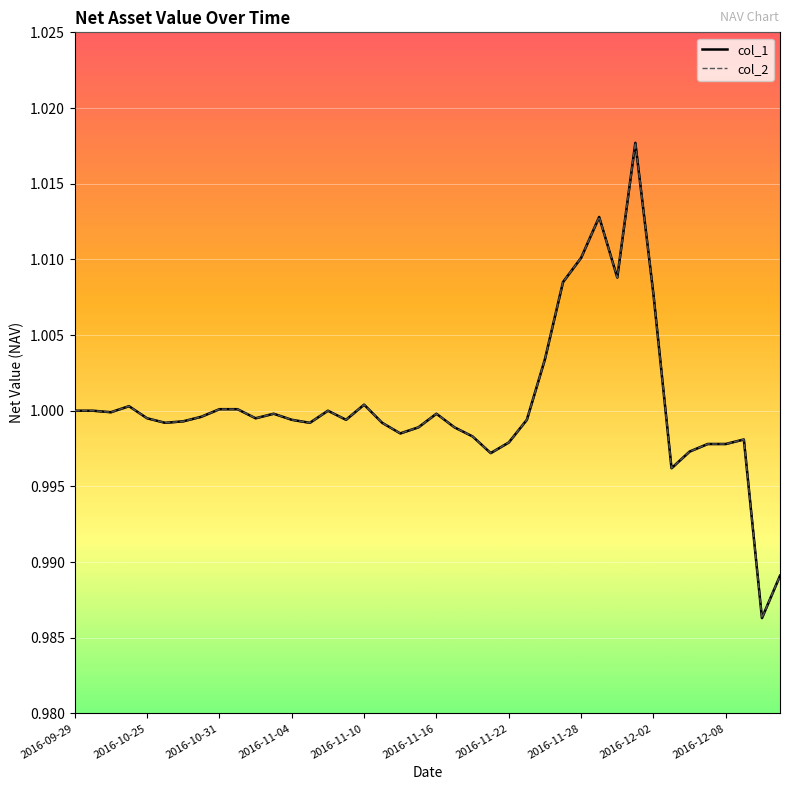

Where is col_2 nearest to the value 1?

2016-09-29